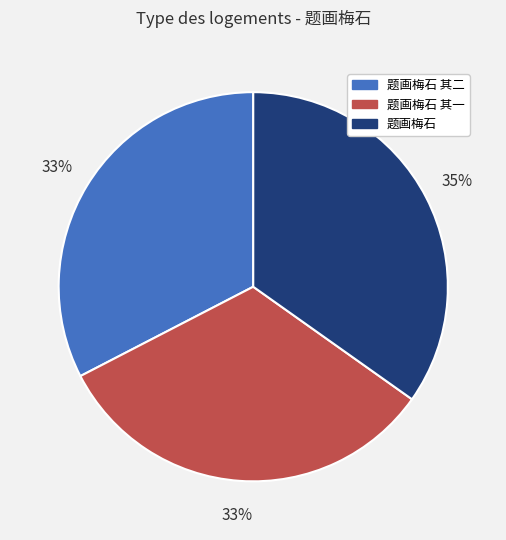

How many segments does this pie chart have?

3